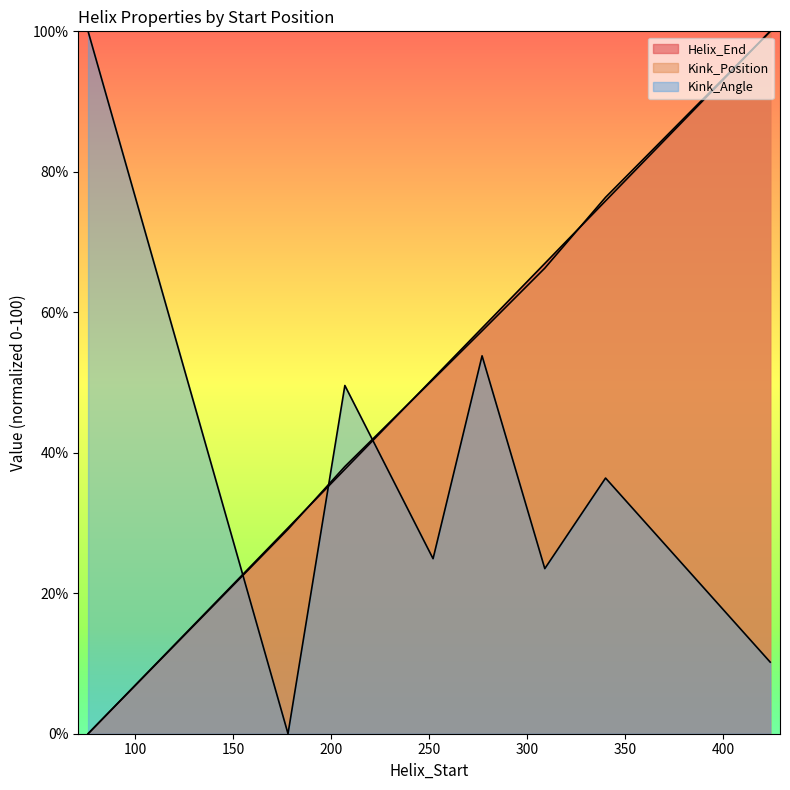

What is the value of the Kink_Position point at the 4th from the left?

50.4